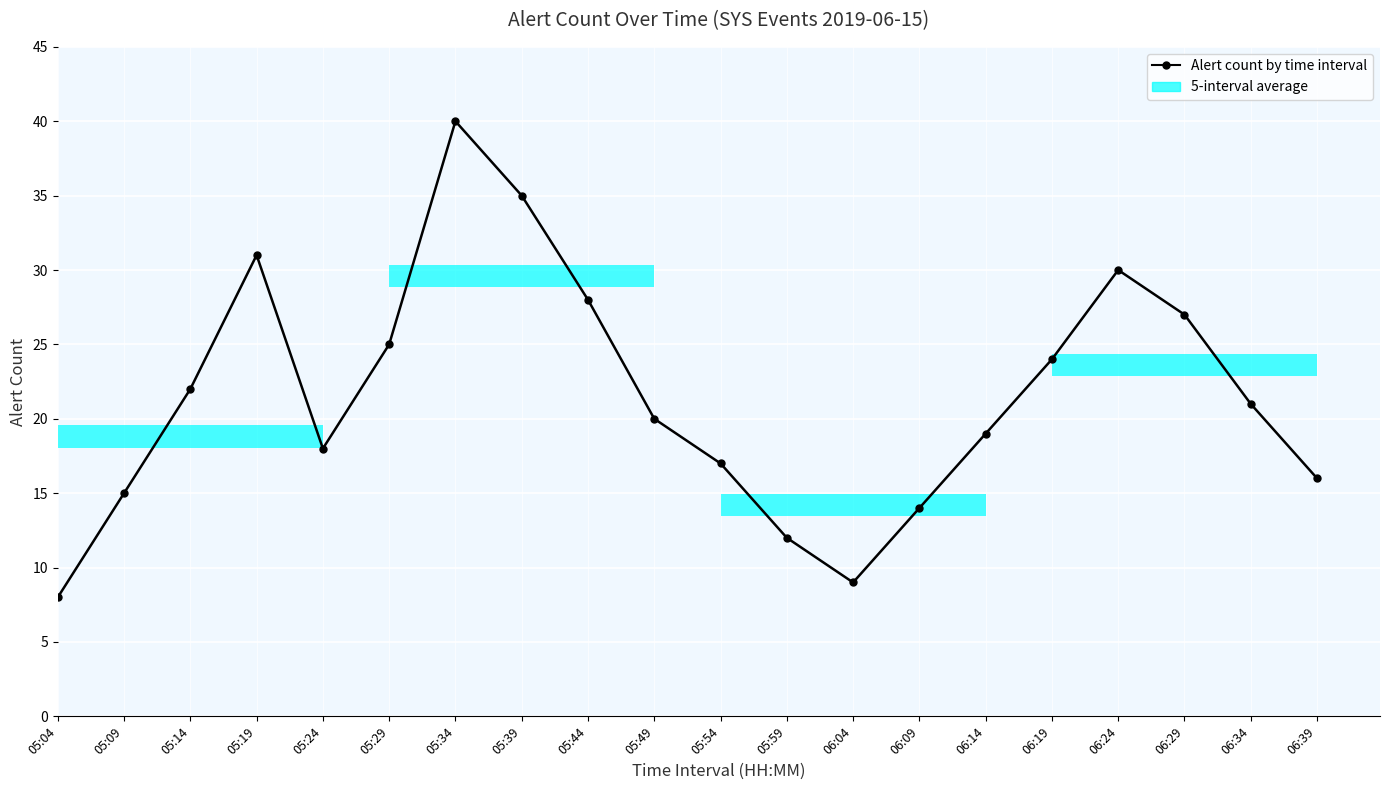

Are the bars grouped side by side (vs. stacked)?

No